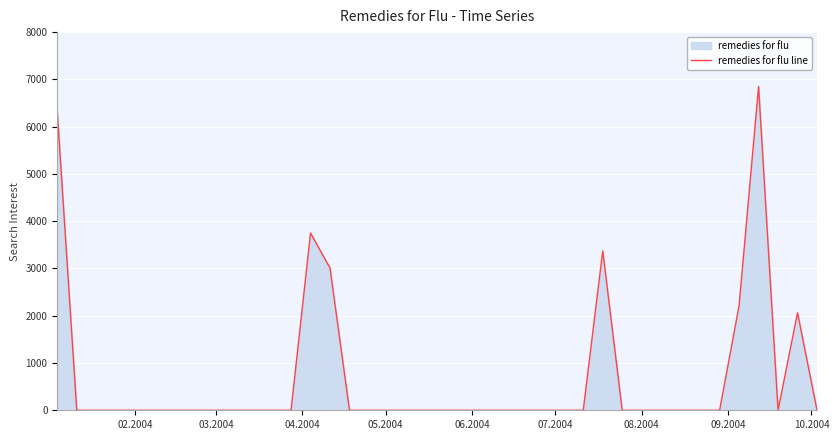

How many lines are shown in the chart?

1